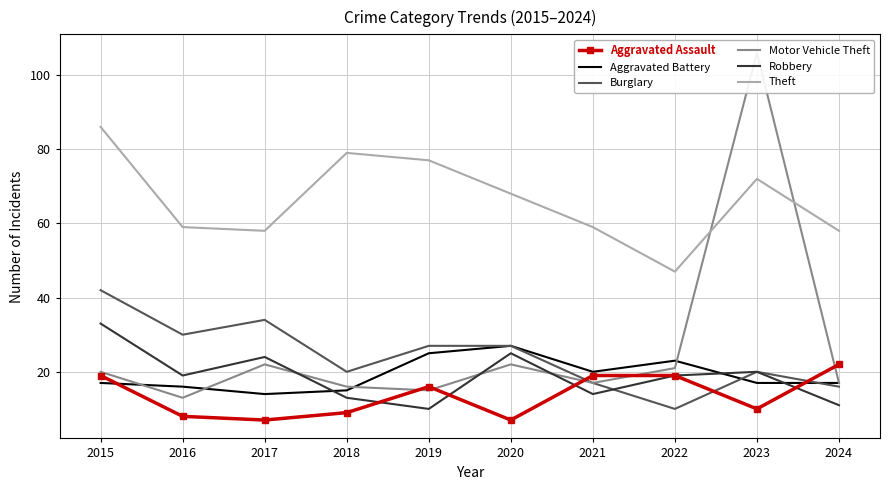

List the series in order of their peak value, lowest first.

Aggravated Assault, Aggravated Battery, Robbery, Burglary, Theft, Motor Vehicle Theft